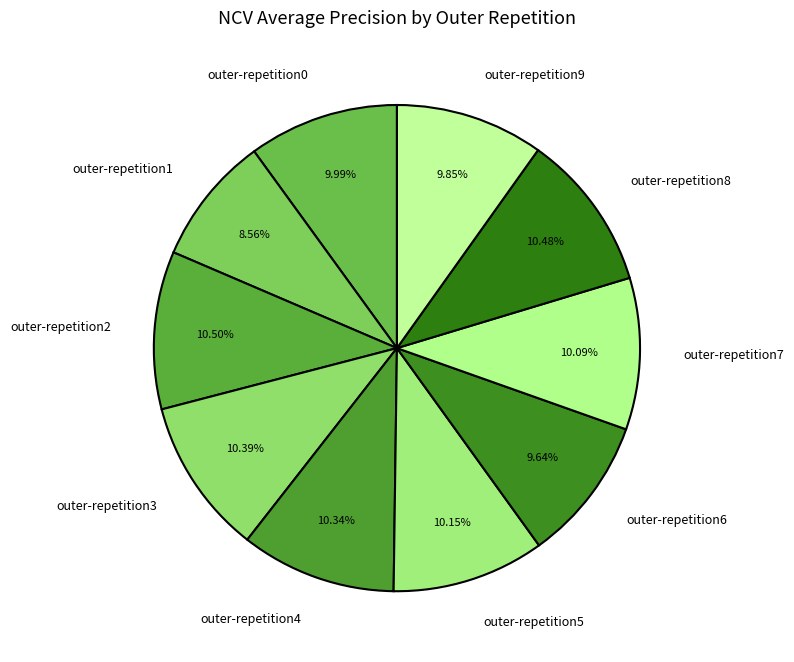

How many segments does this pie chart have?

10